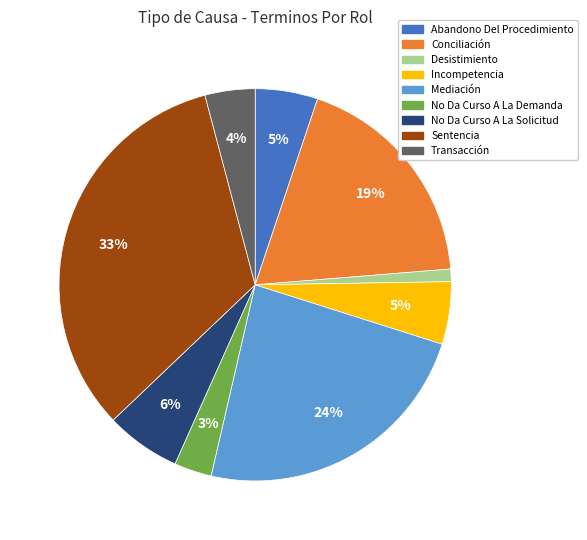

Which has a higher value, Sentencia or Abandono Del Procedimiento?

Sentencia